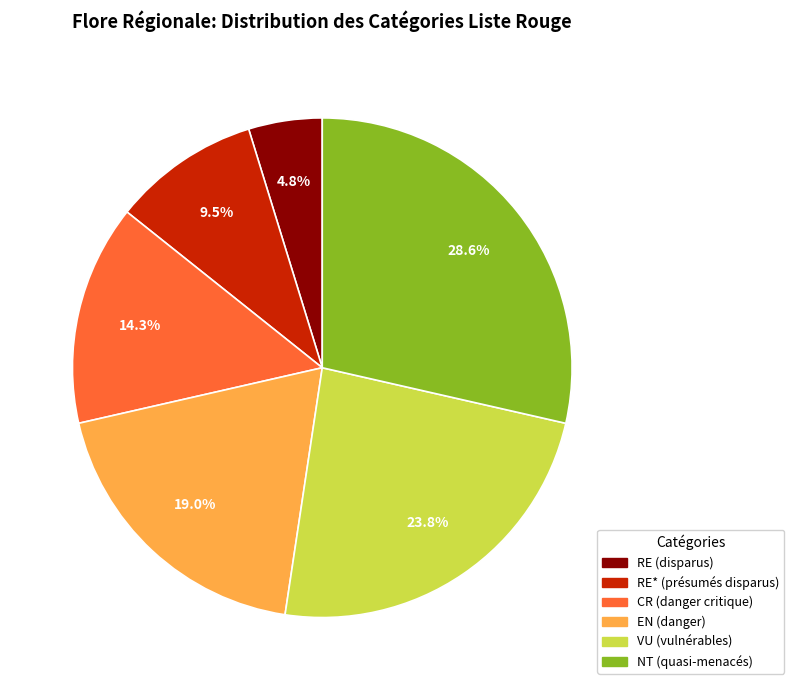

Is there any slice that represents more than half of the pie?

No